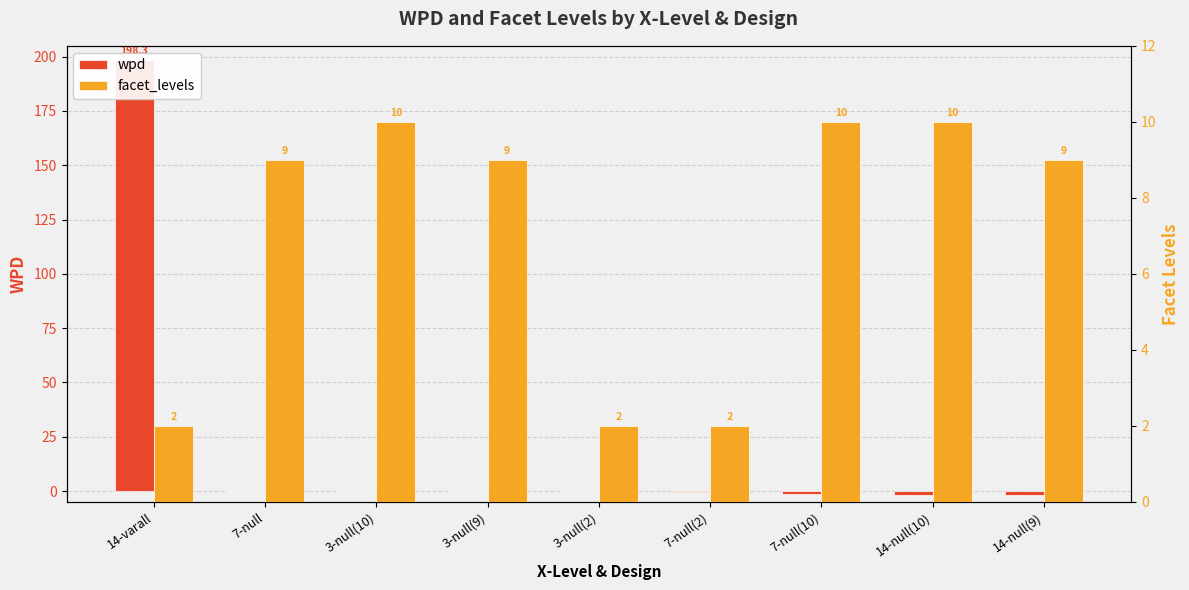

At which category is the sum across all series the highest?

14-varall